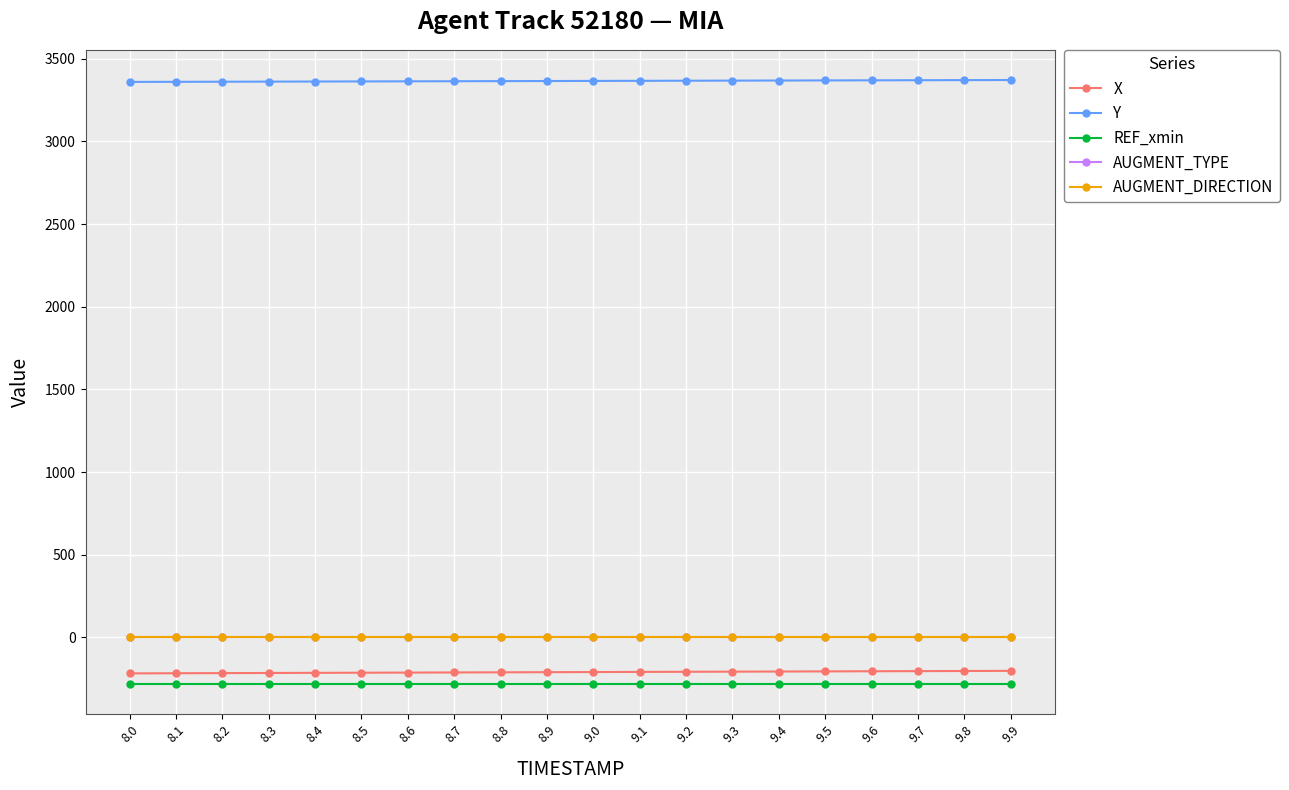

Is it true that AUGMENT_DIRECTION equals 0.0 at 9.1?

True